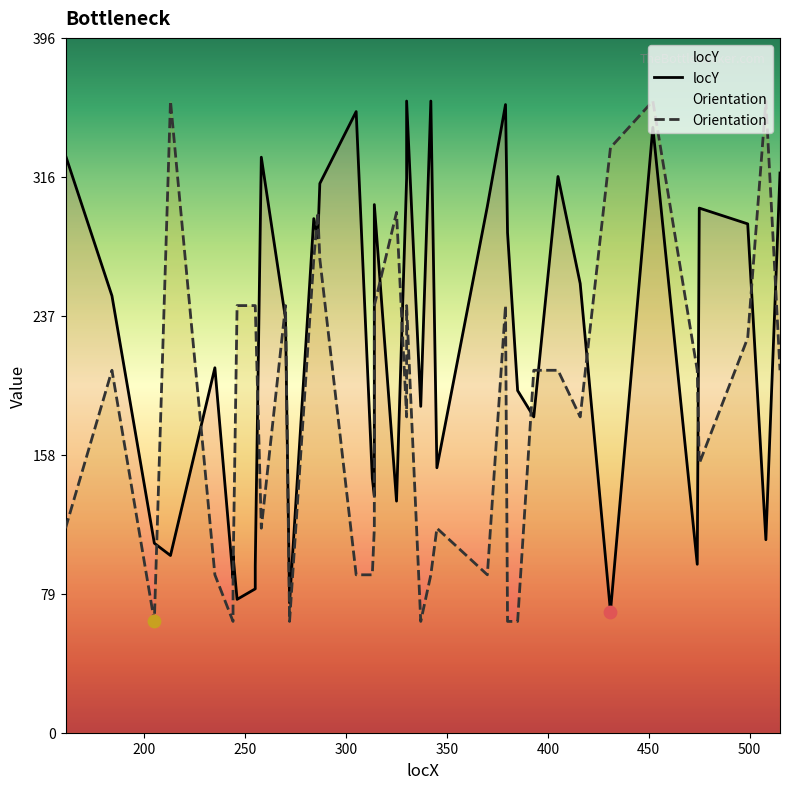

Which series has the largest total across all categories?

locY